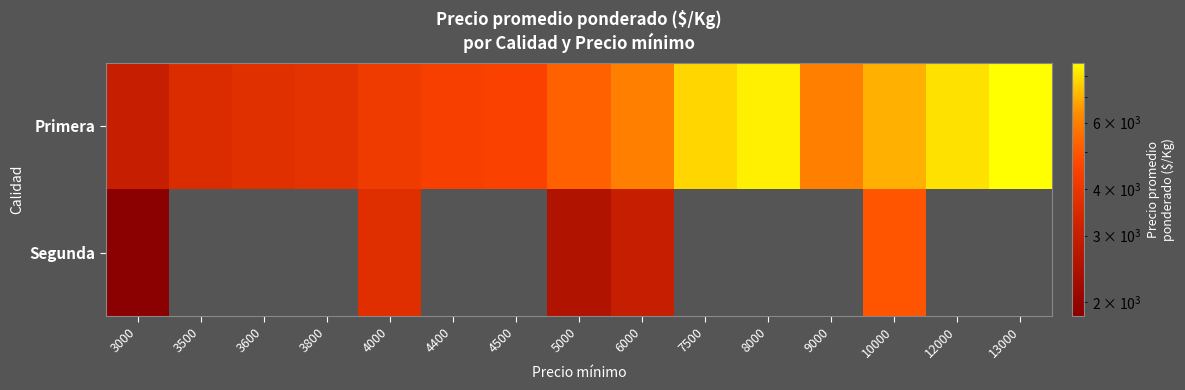

Which series changed the most between 7500 and 13000?

Primera